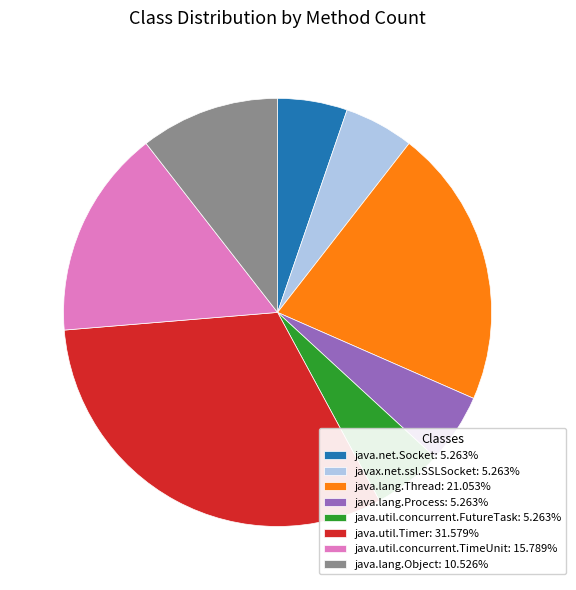

What is the ratio of the value at java.lang.Thread: 21.053% to the value at java.net.Socket: 5.263%?

4.0